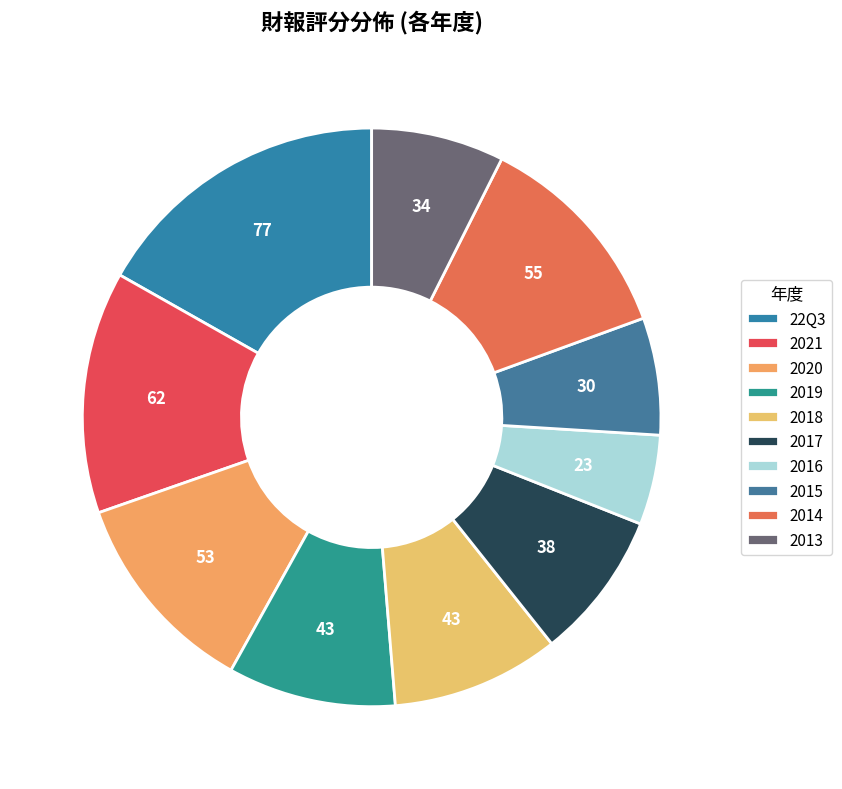

What is the smallest slice in the pie chart?

2016